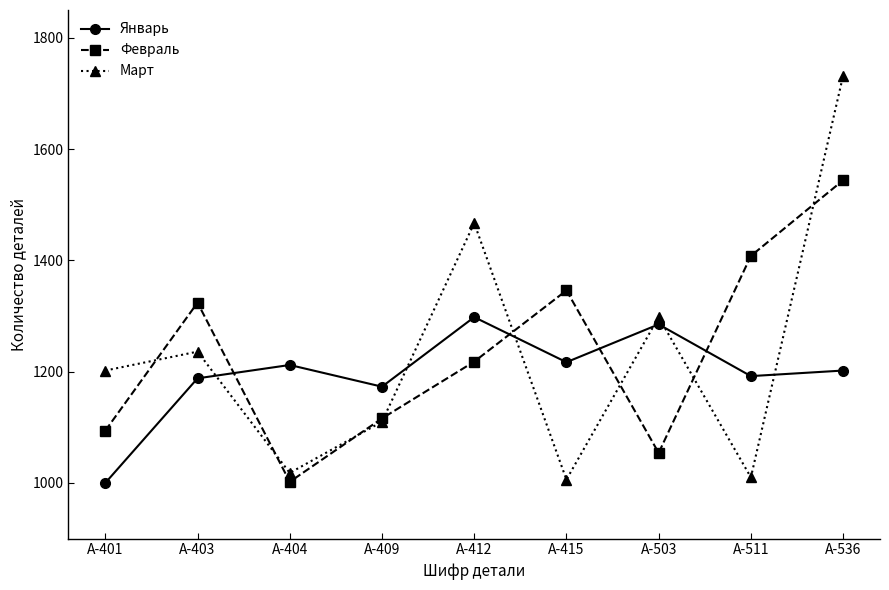

What is the minimum value for Февраль?

1002